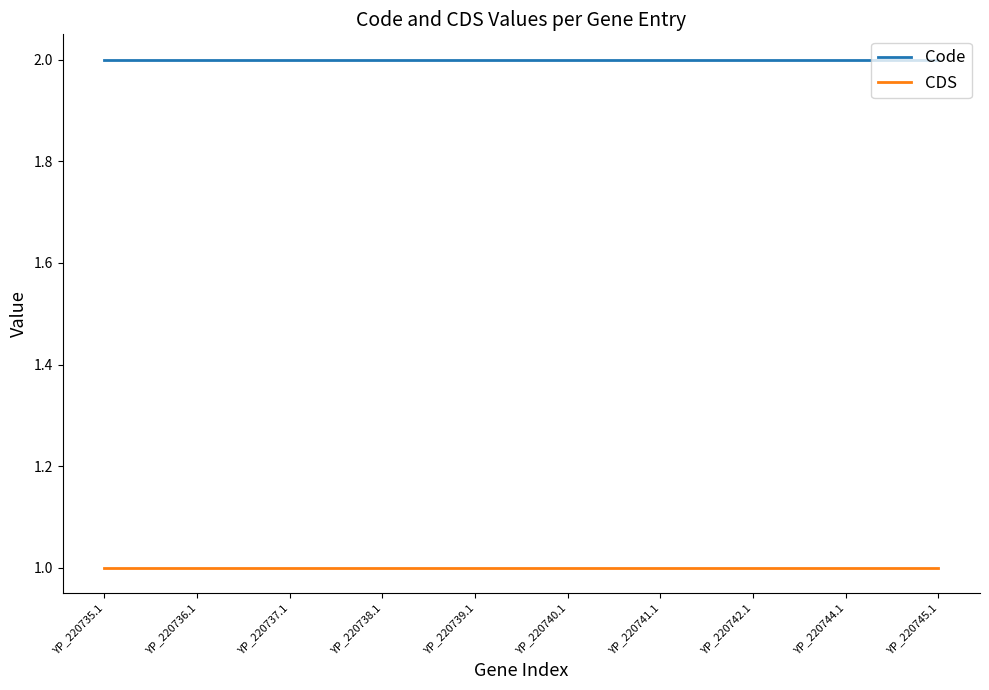

What is the average value of the CDS series?

1